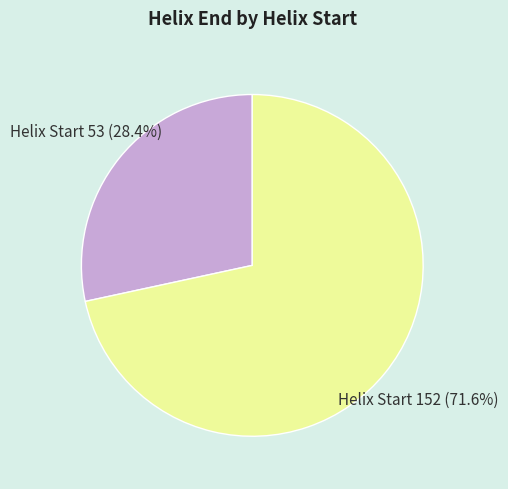

How many segments does this pie chart have?

2